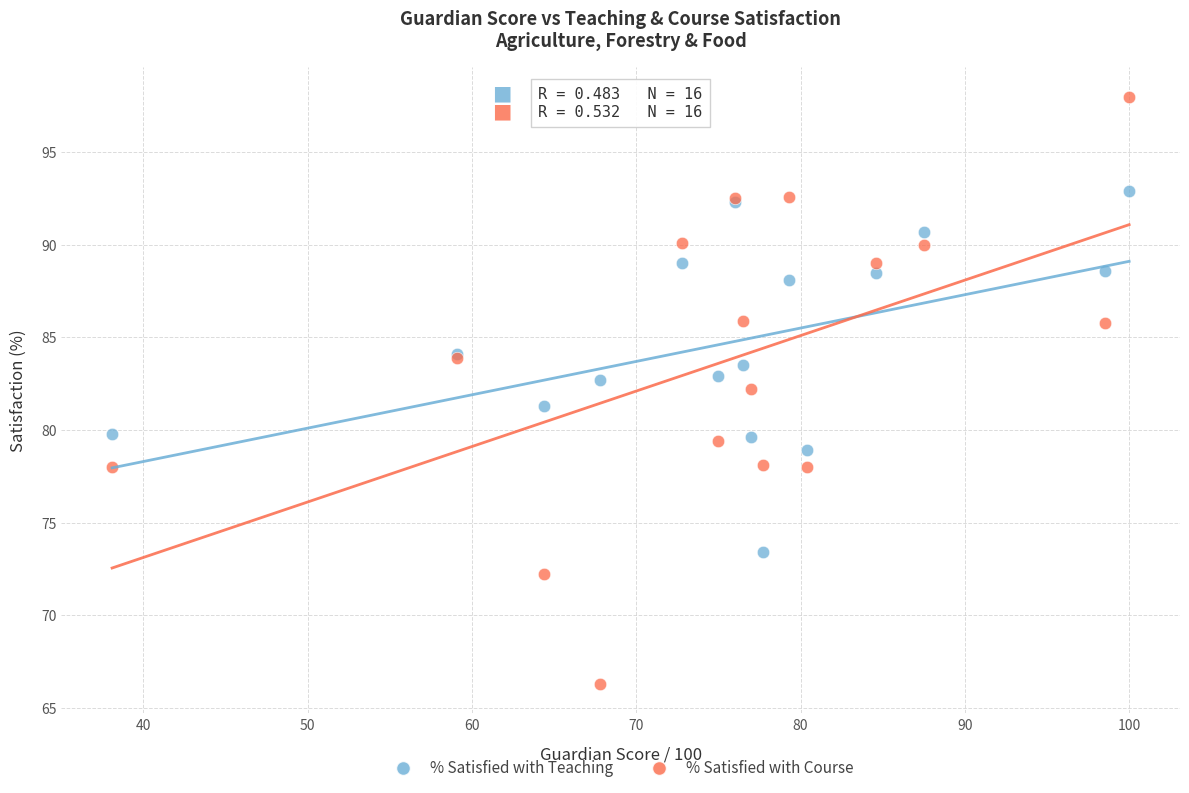

Which series contains the lowest Y value?

% Satisfied with Course